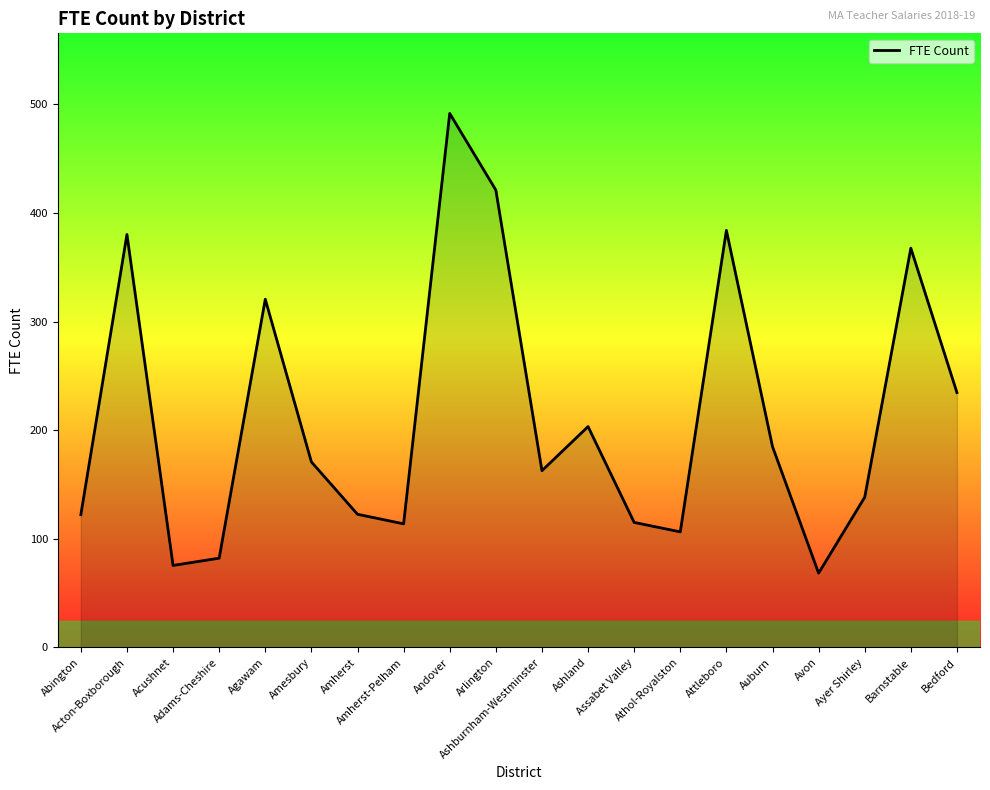

True or false: there are more than 2 points higher than both neighbors.

True